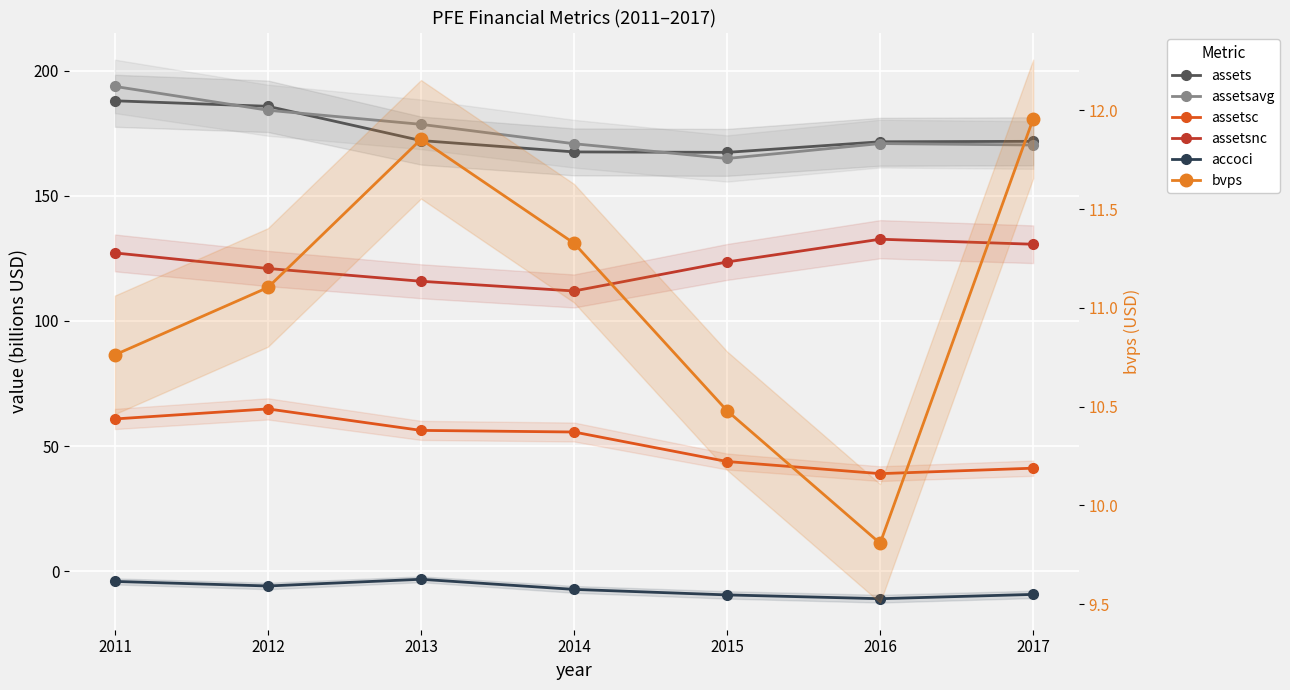

The value of accoci at 2015 is -9.5. True or false?

True